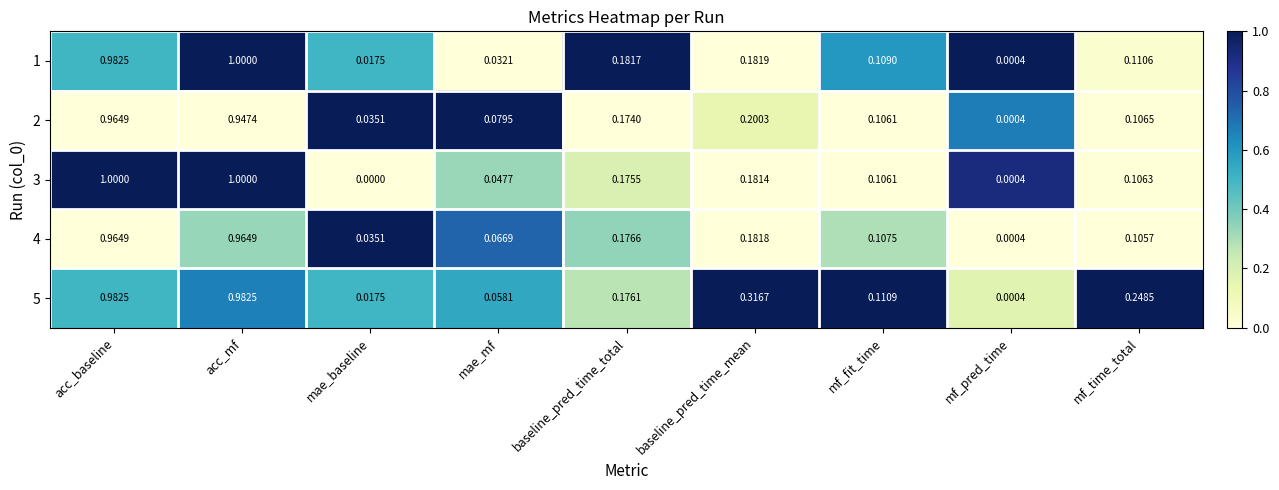

Where is 2 nearest to the value 0?

mf_pred_time